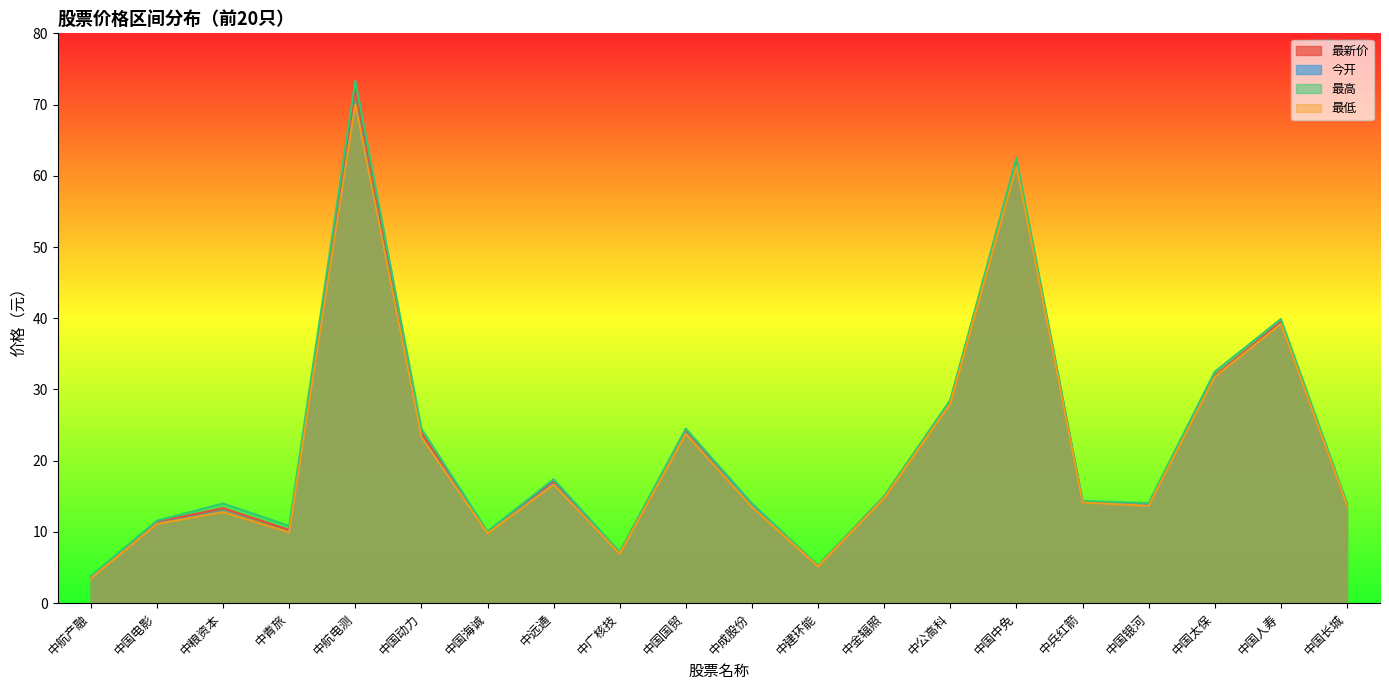

Which has a higher value, 中国中免 or 中粮资本?

中国中免